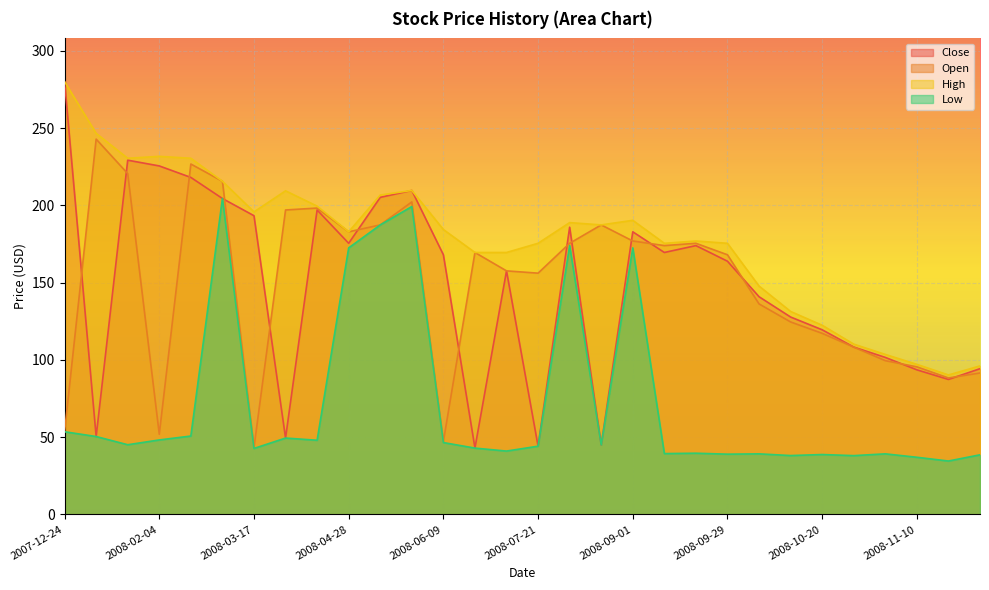

At which label does Low first exceed 45?

2007-12-24